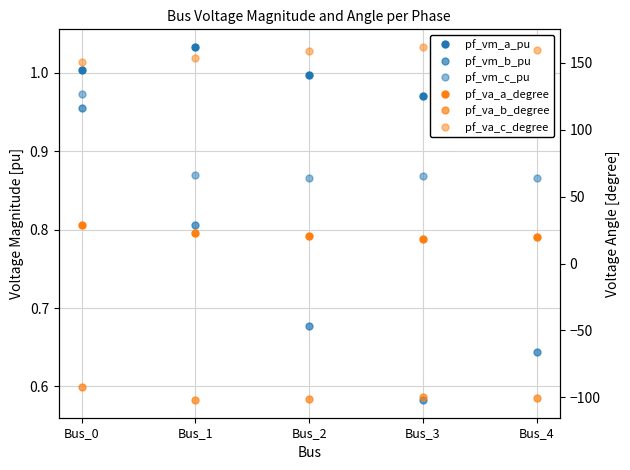

Reading left to right, transcribe all the data shown in this chart.

pf_vm_a_pu: Bus_0=1.0	Bus_1=1.0	Bus_2=1.0	Bus_3=1.0	Bus_4=1.0
pf_vm_b_pu: Bus_0=1.0	Bus_1=0.8	Bus_2=0.7	Bus_3=0.6	Bus_4=0.6
pf_vm_c_pu: Bus_0=1.0	Bus_1=0.9	Bus_2=0.9	Bus_3=0.9	Bus_4=0.9
pf_va_a_degree: Bus_0=28.5	Bus_1=23.2	Bus_2=20.5	Bus_3=18.3	Bus_4=19.7
pf_va_b_degree: Bus_0=-92.0	Bus_1=-102.1	Bus_2=-100.9	Bus_3=-99.5	Bus_4=-100.8
pf_va_c_degree: Bus_0=150.8	Bus_1=154.0	Bus_2=158.6	Bus_3=161.9	Bus_4=159.8